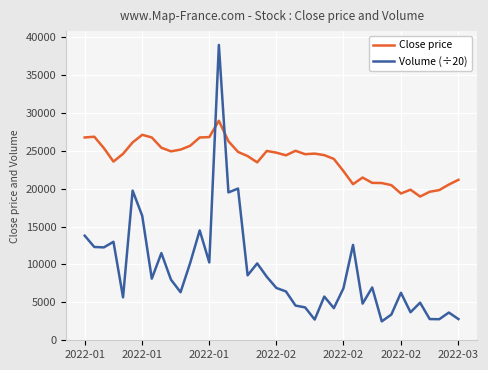

What is the difference between the second highest and minimum values in the Close price series?

8140.0